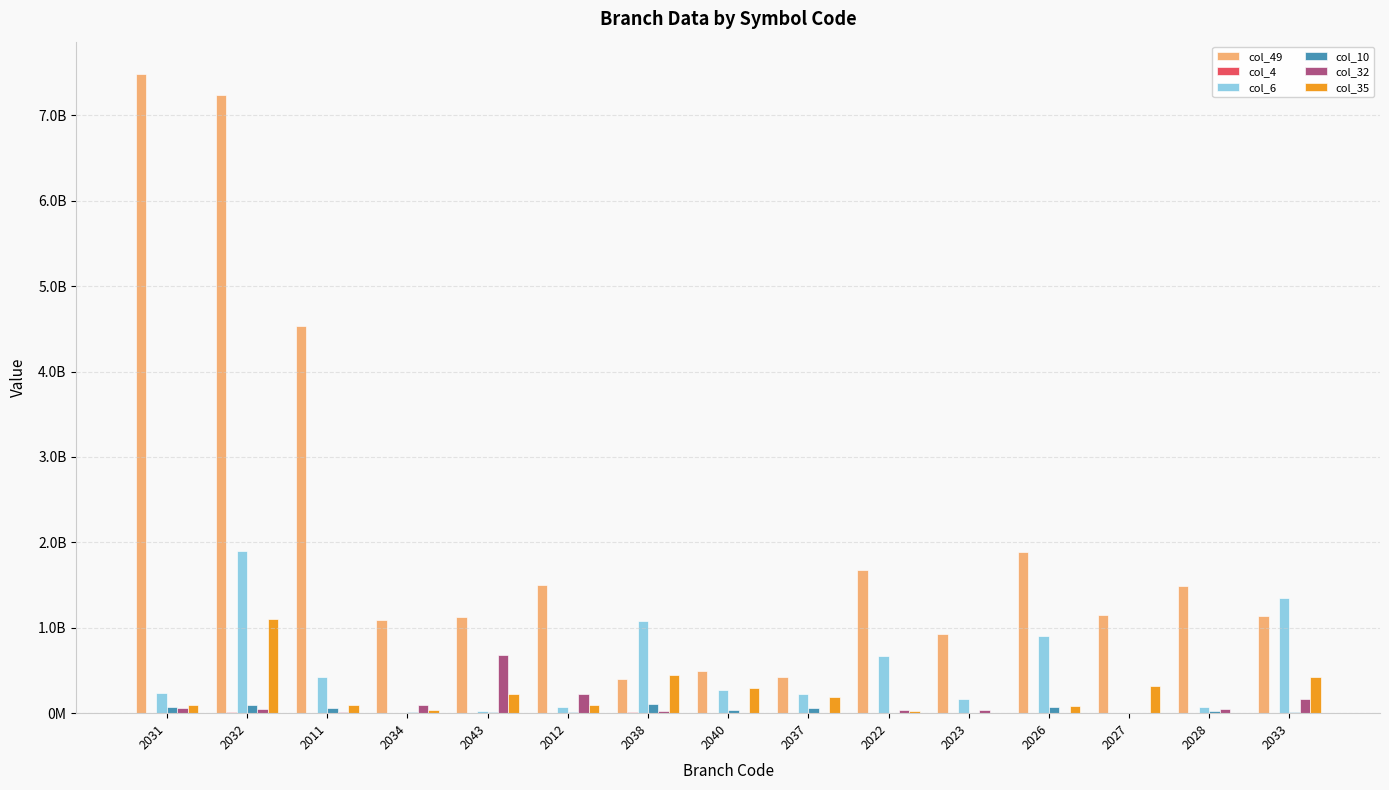

Between 2032 and 2022, which series saw the biggest shift?

col_49